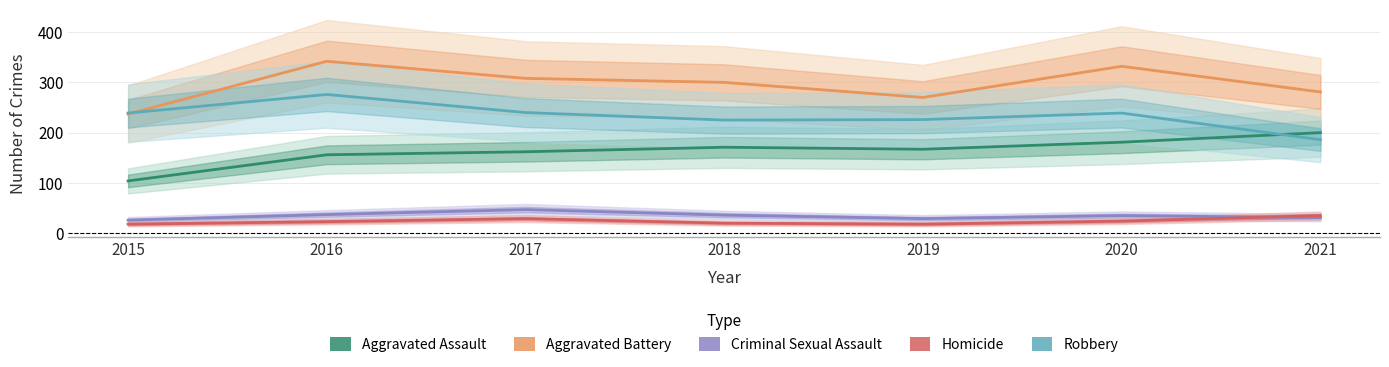

Reading left to right, transcribe all the data shown in this chart.

Aggravated Assault: 104	156	162	171	167	181	200
Aggravated Battery: 237	342	308	300	270	332	281
Criminal Sexual Assault: 26	37	47	36	29	35	31
Homicide: 18	23	29	20	18	24	35
Robbery: 239	276	240	225	226	239	186